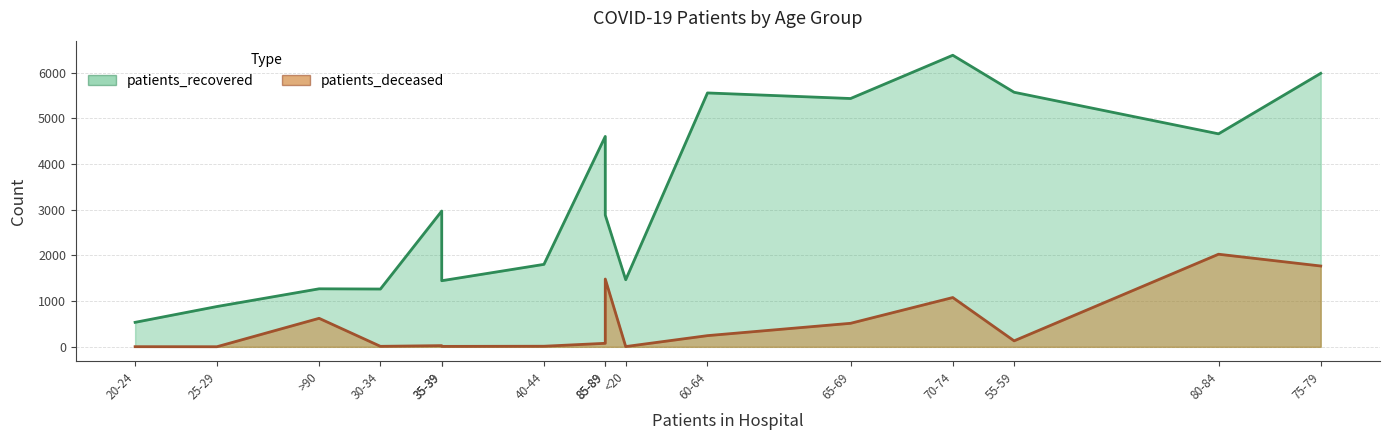

What is the sum of the patients_deceased values at 25-29 and 75-79?

1771